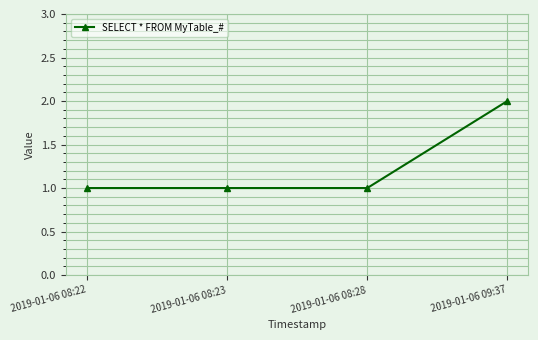

Count the number of categories in the chart.

4